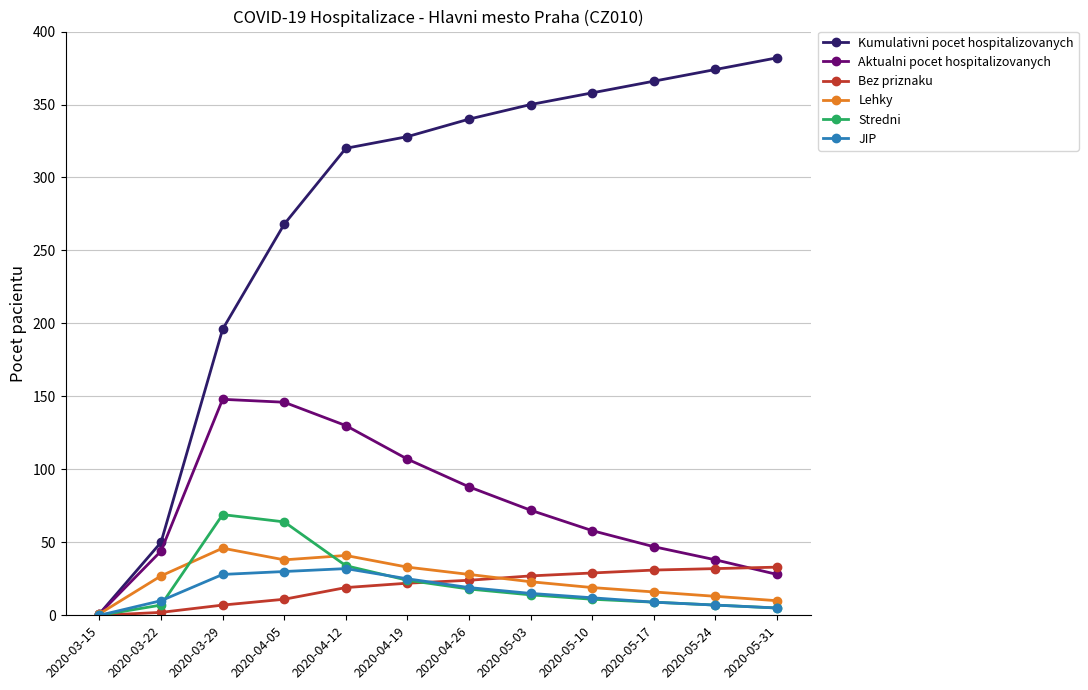

What are all the series names shown in the legend?

Kumulativni pocet hospitalizovanych, Aktualni pocet hospitalizovanych, Bez priznaku, Lehky, Stredni, JIP